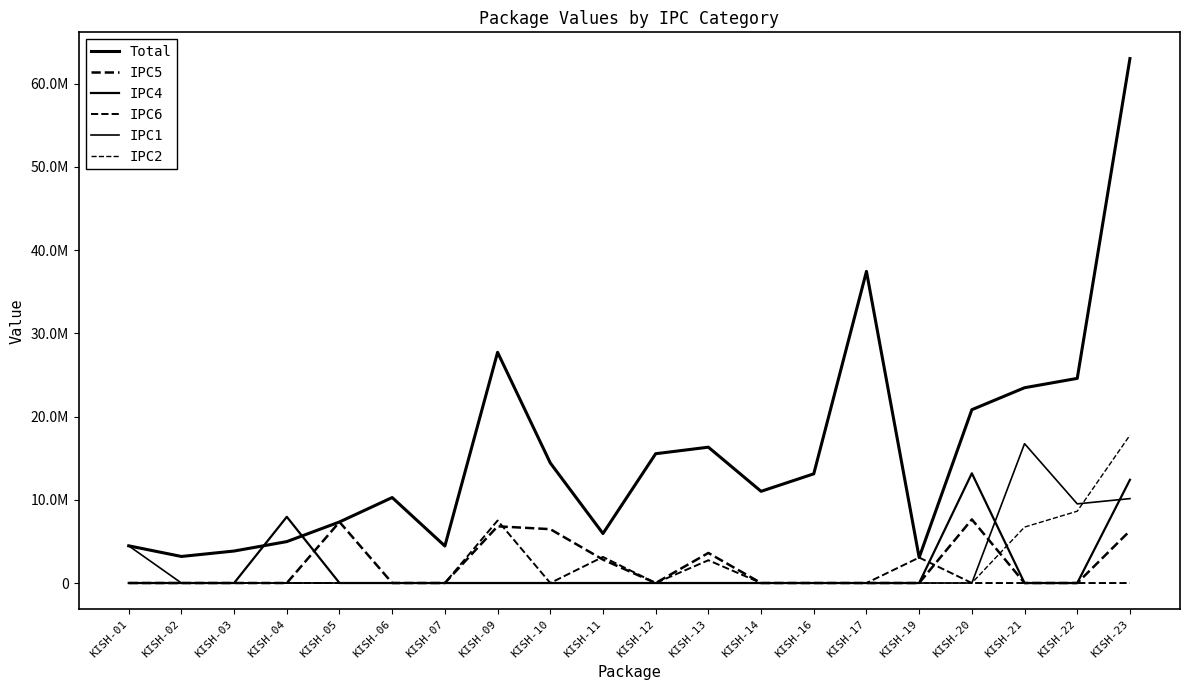

Is this an area chart (filled region under the line)?

No